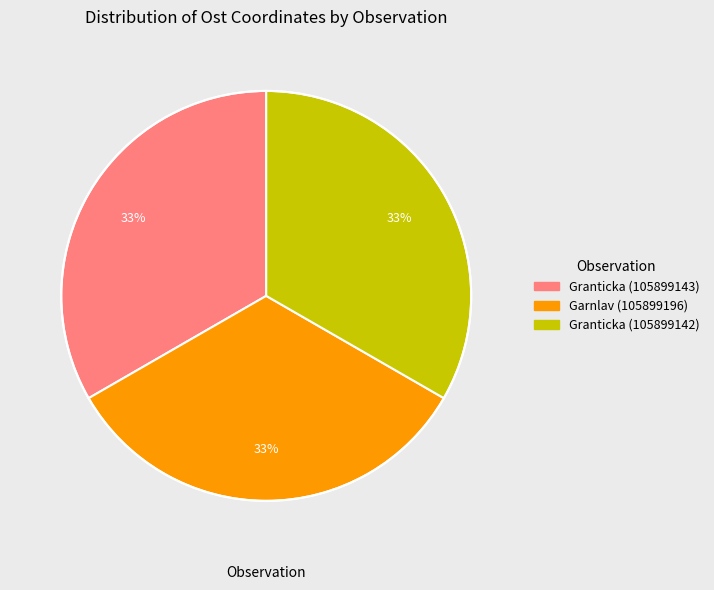

The Granticka (105899142) slice represents 33% of the pie. True or false?

True